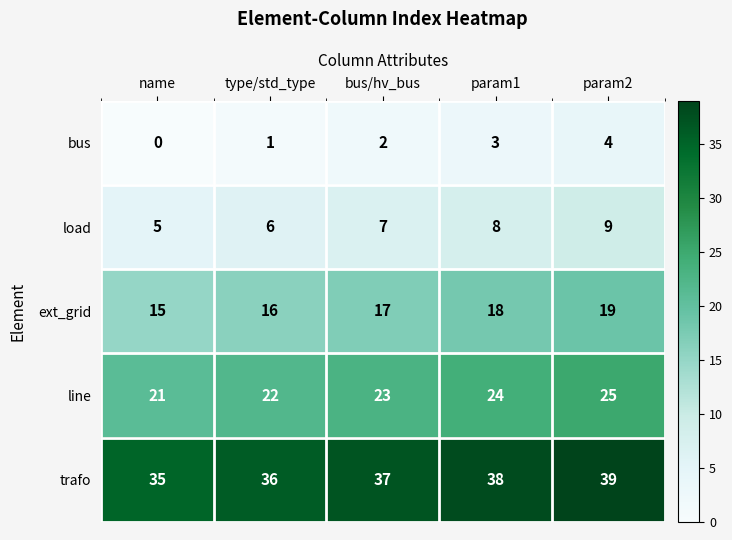

Count the trafo values in the range 36 to 38.

3